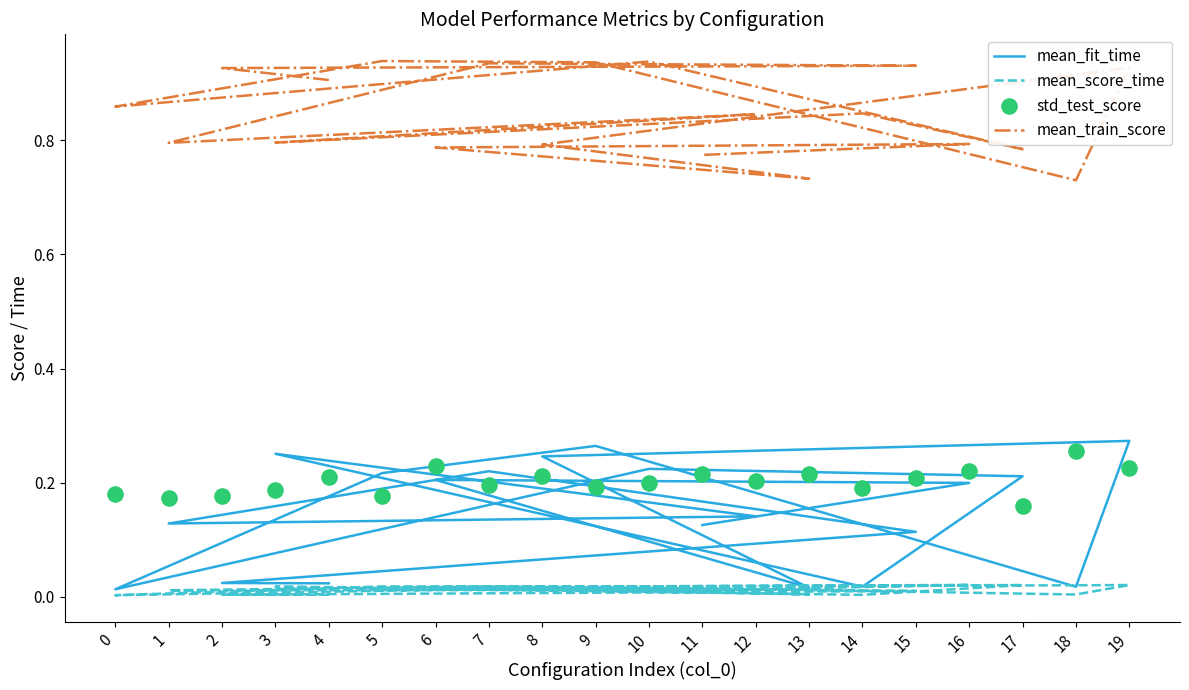

Which series has the largest total across all categories?

mean_train_score